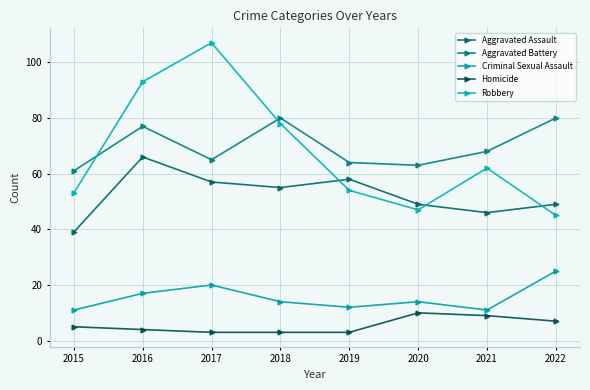

Is the value of Robbery at 2022 greater than the value of Aggravated Assault at 2020?

No